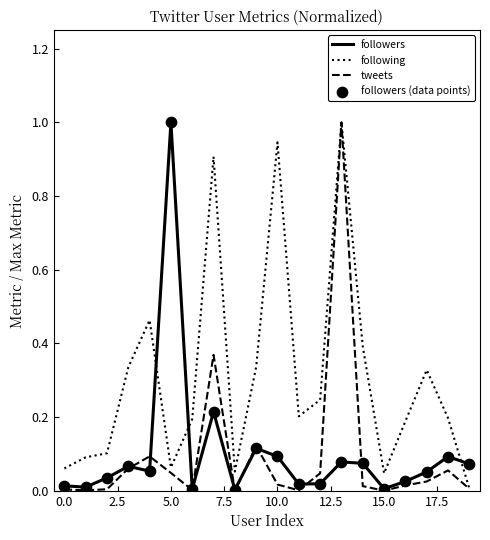

At how many categories does at least one series exceed 0?

20